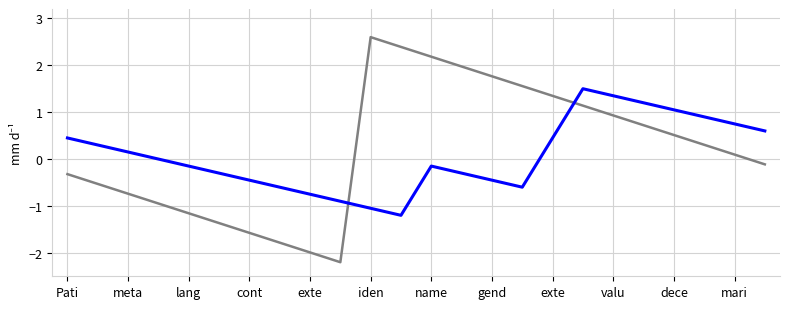

What is the minimum value shown in the chart?

-2.2